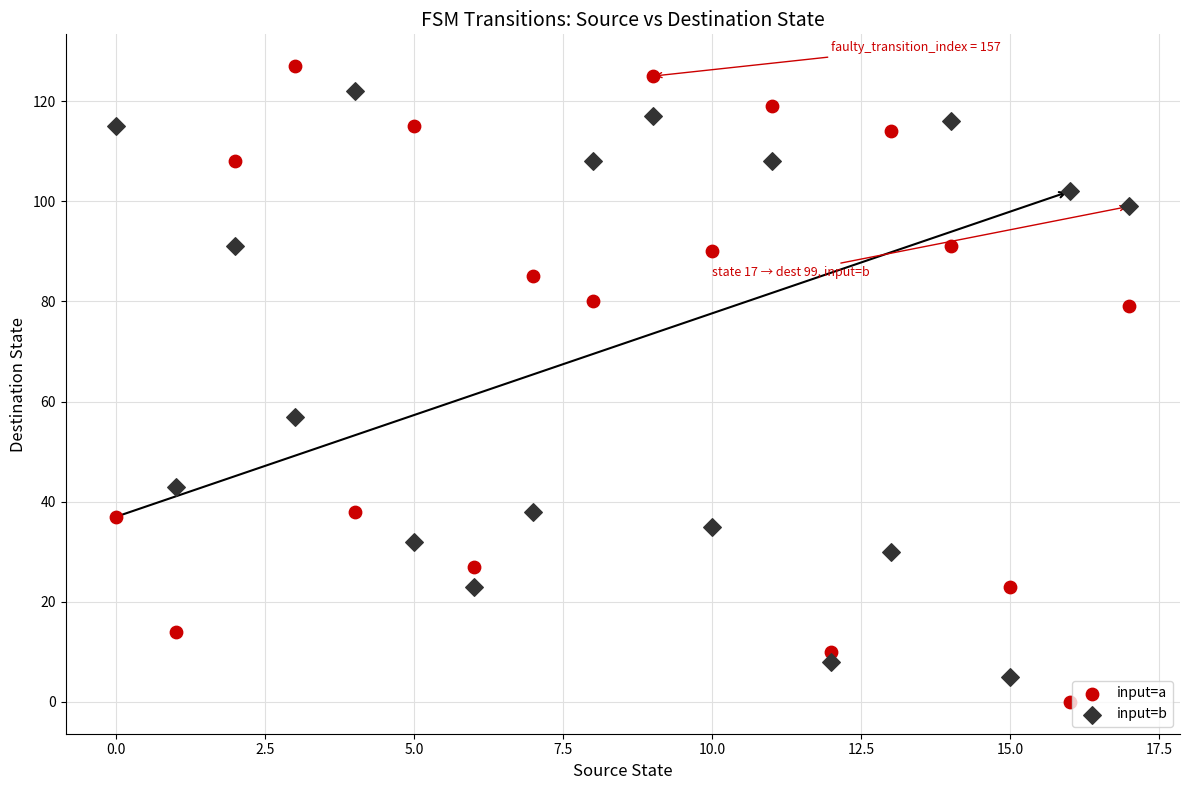

In the input=b series, what Y value is closest to 63?

57